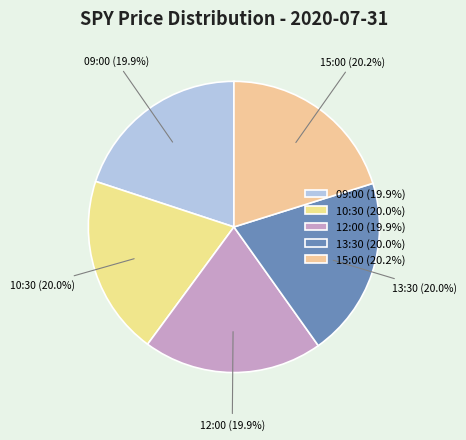

Approximately how many times larger is the value at 09:00 compared to 15:00?

1.0